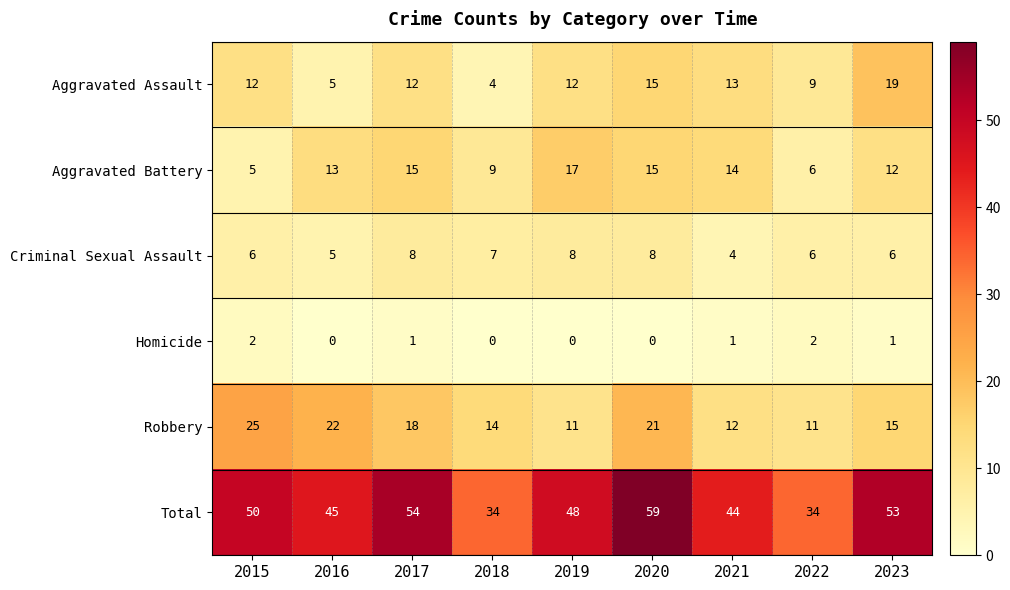

Which category has the highest value in the Aggravated Assault series?

2023